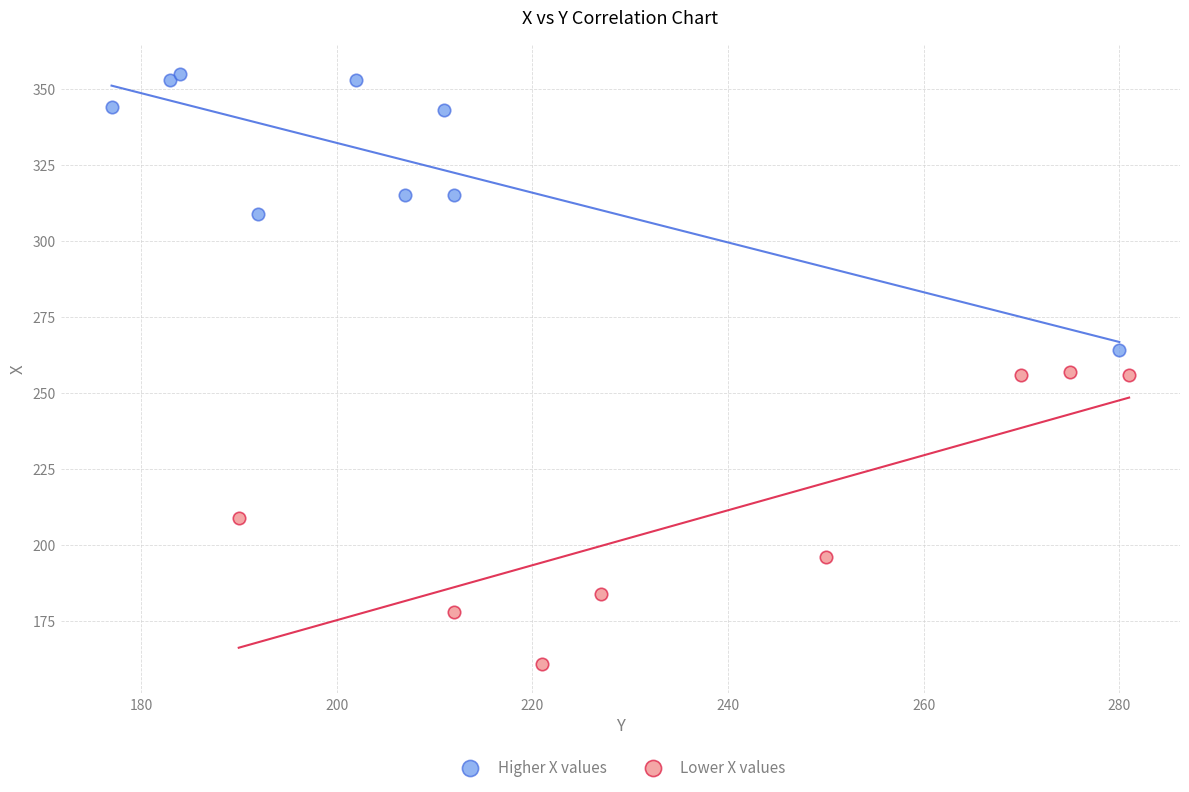

Which series reaches the minimum Y coordinate?

Lower X values